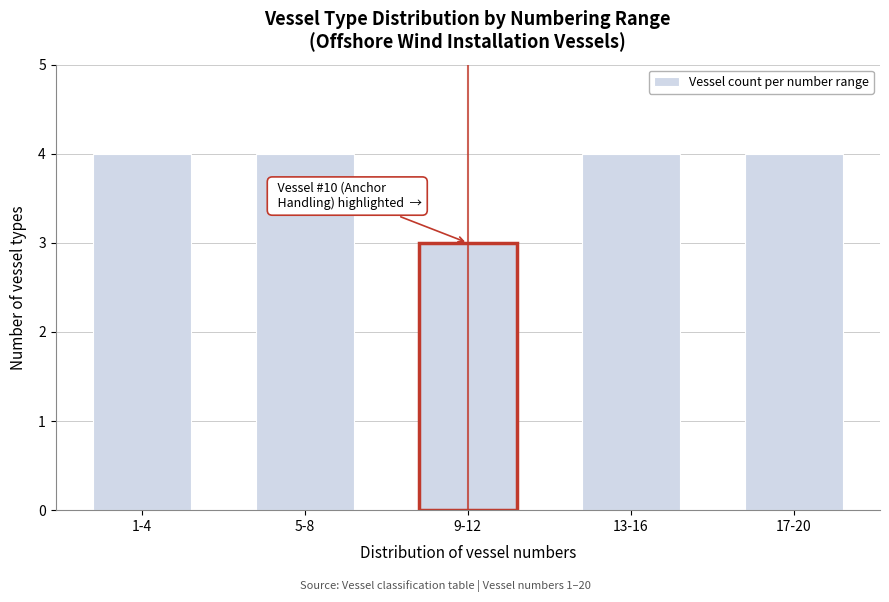

Reading right to left, transcribe all the data shown in this chart.

17-20=4	13-16=4	9-12=3	5-8=4	1-4=4